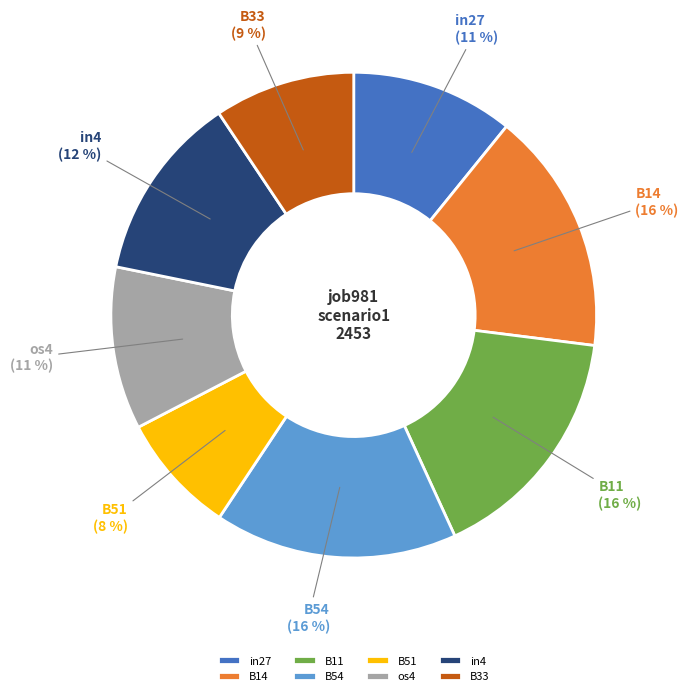

True or false: os4 accounts for 11% of the total.

True